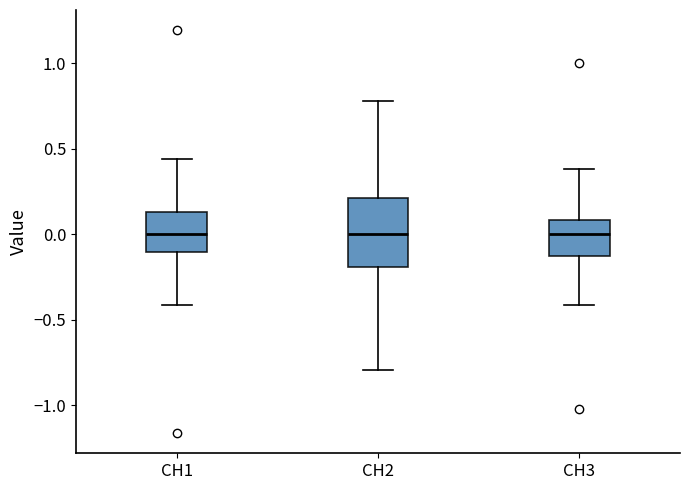

Where is the upper edge of the box for CH1 on the y-axis? The values are not printed on the chart, so give them approximately, as read against the axis.

0.15